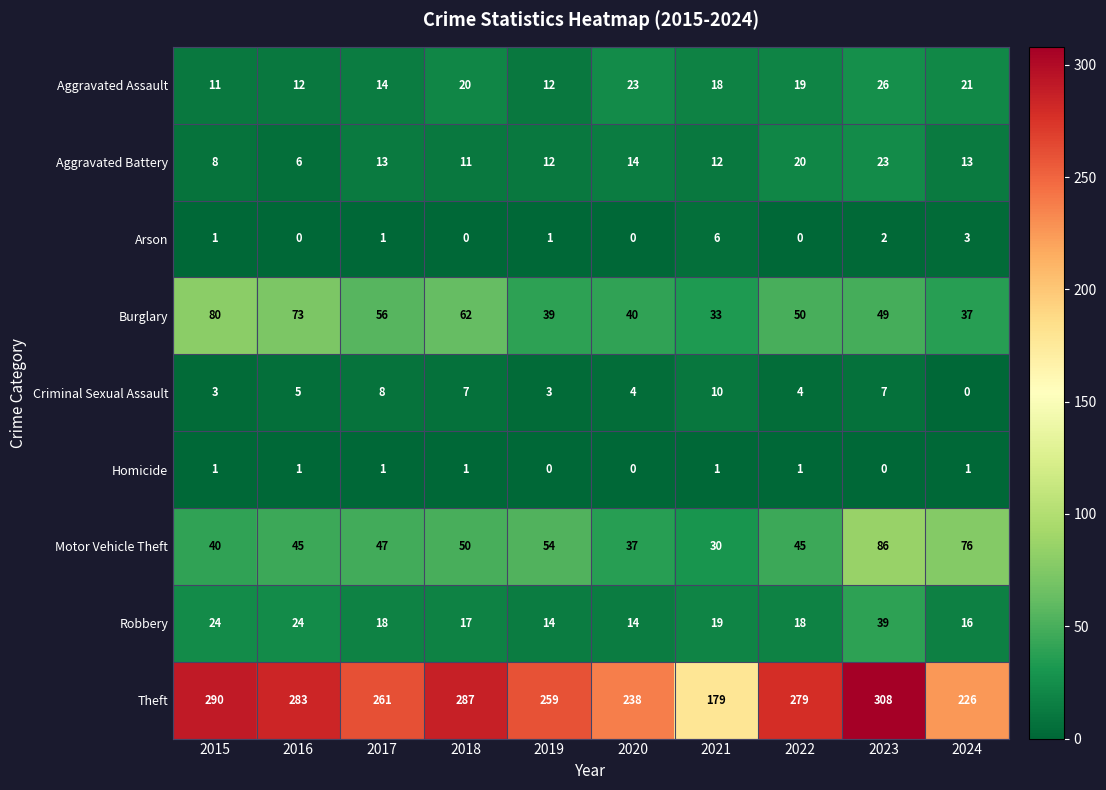

True or false: Aggravated Battery has a value of 12 at 2021.

True